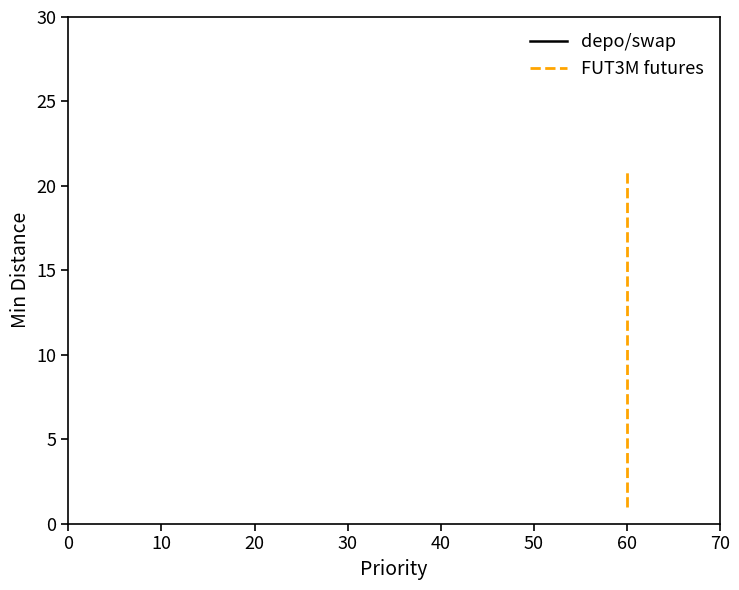

The Min Distance (depo/swap) series shows 1 at SWD. True or false?

True